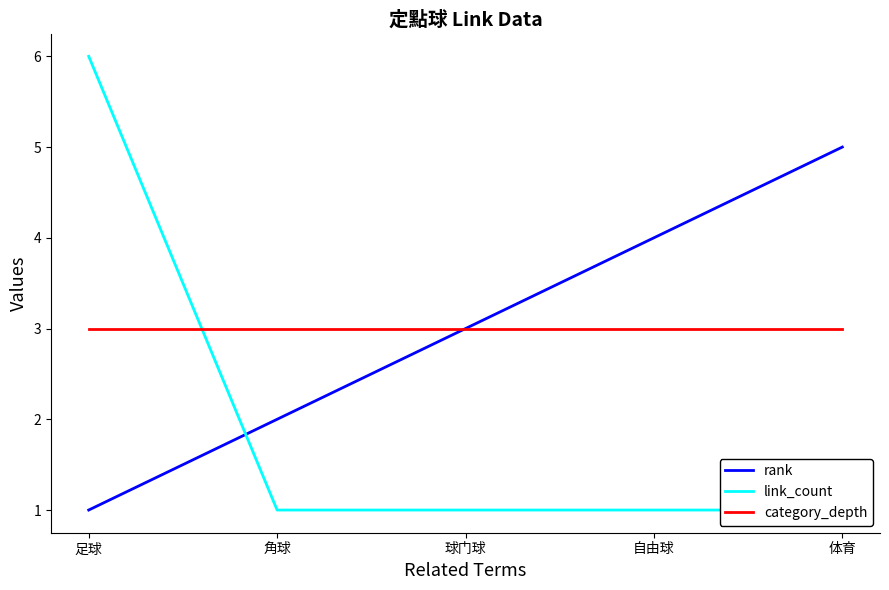

Where is rank nearest to the value 3?

球门球